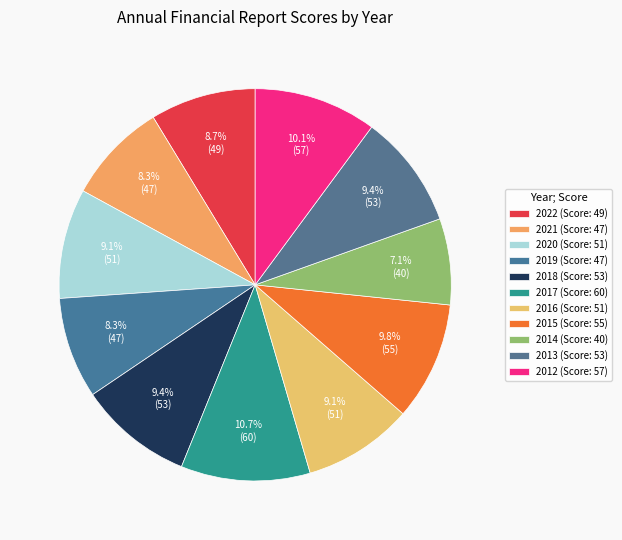

To the nearest percent, what portion does 2019 represent?

8%